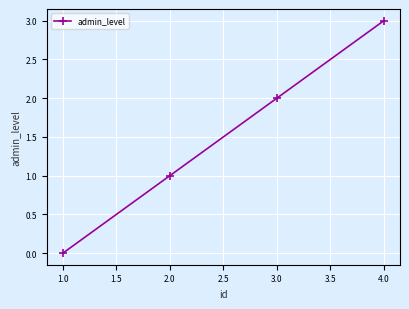

What is the sum of the values at 1.0 and 2.0?

1